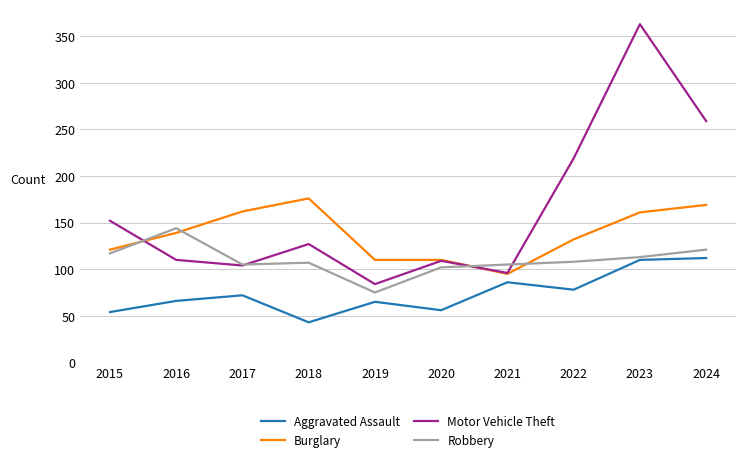

Rank the series at 2022 from lowest to highest value.

Aggravated Assault, Robbery, Burglary, Motor Vehicle Theft